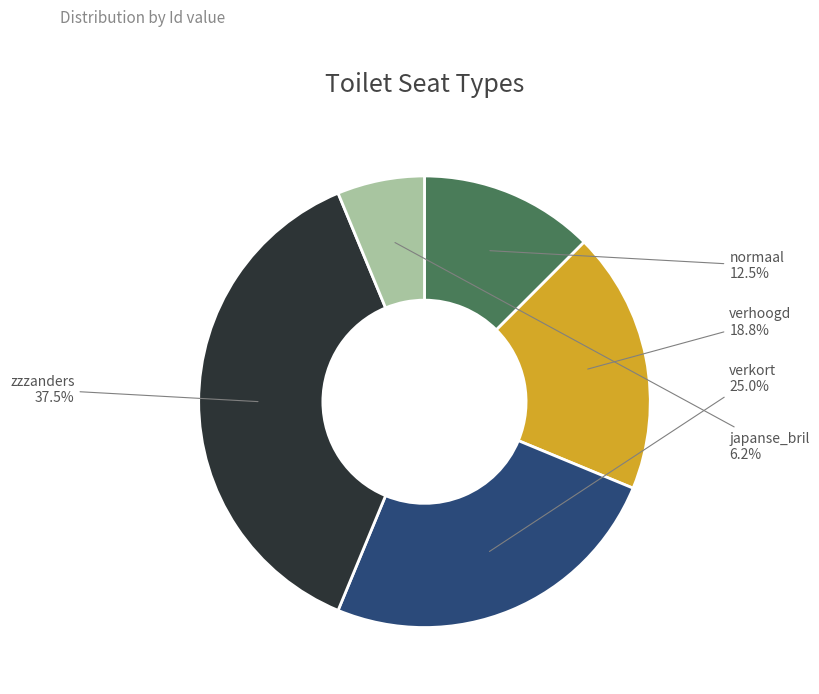

Count the number of slices in the pie.

5